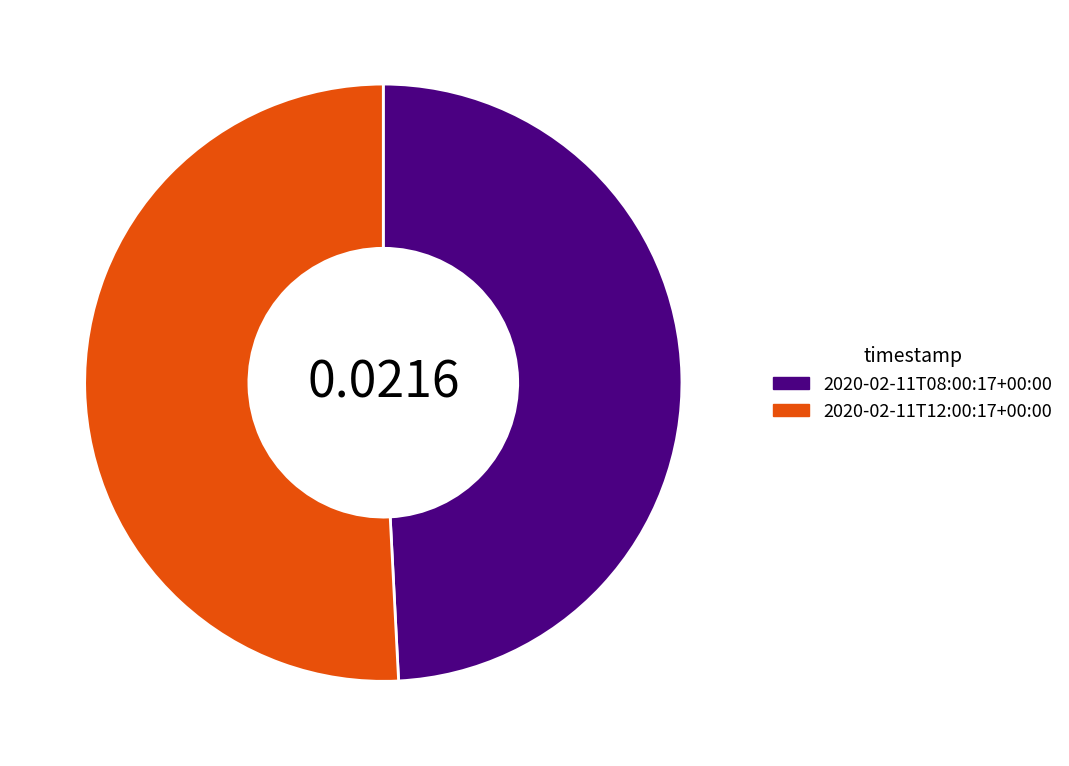

True or false: 2020-02-11T12:00:17+00:00 accounts for 51% of the total.

True